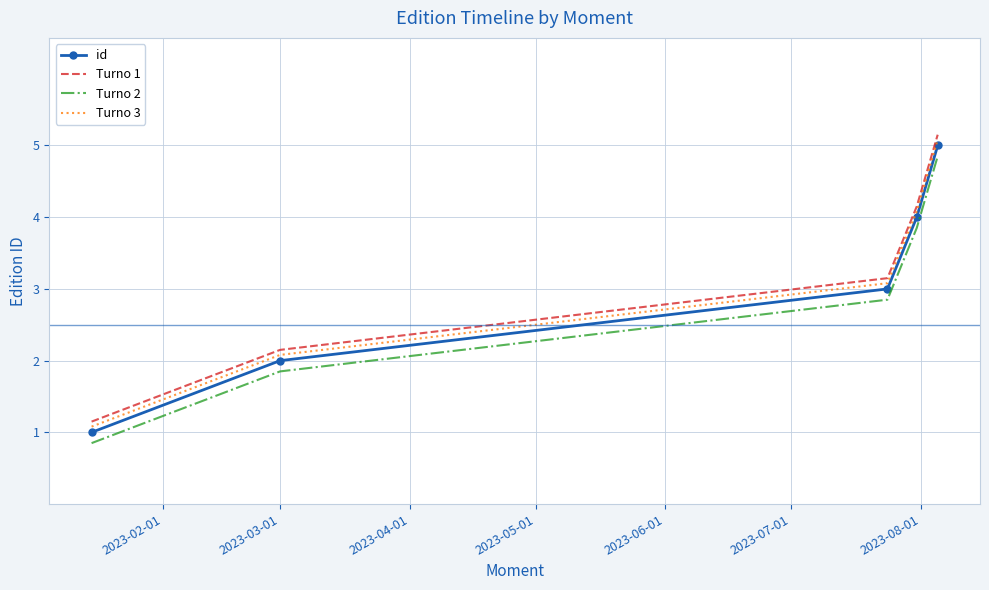

Count the number of data series in this chart.

4